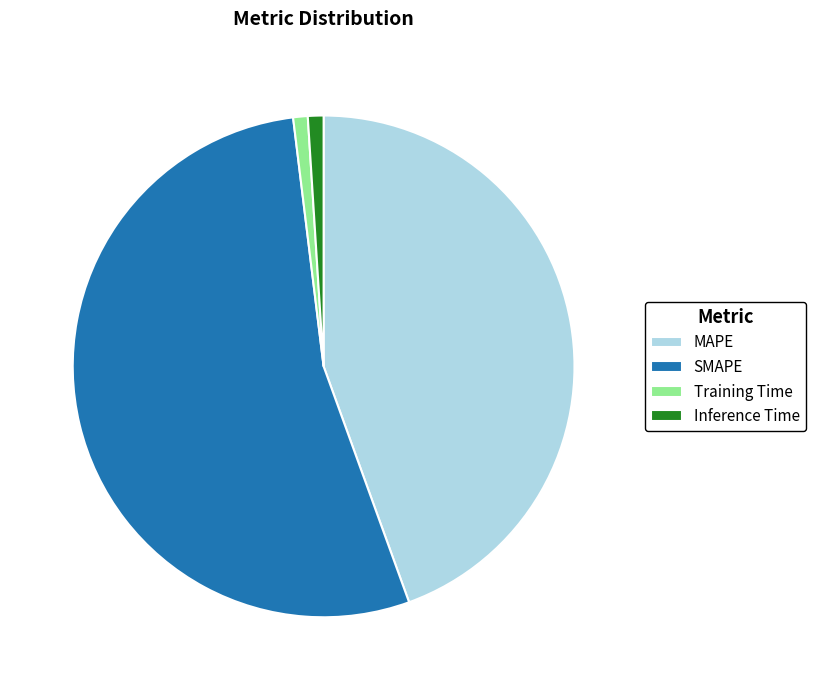

Which category has the biggest portion of the pie?

SMAPE